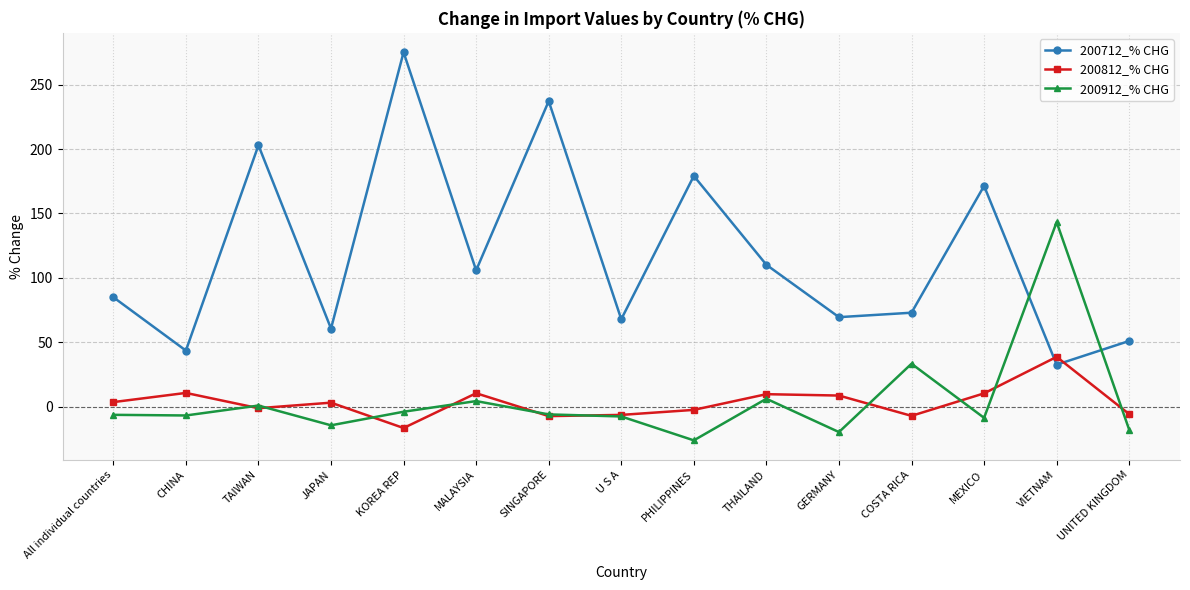

Which series has the largest range (max minus min)?

200712_% CHG